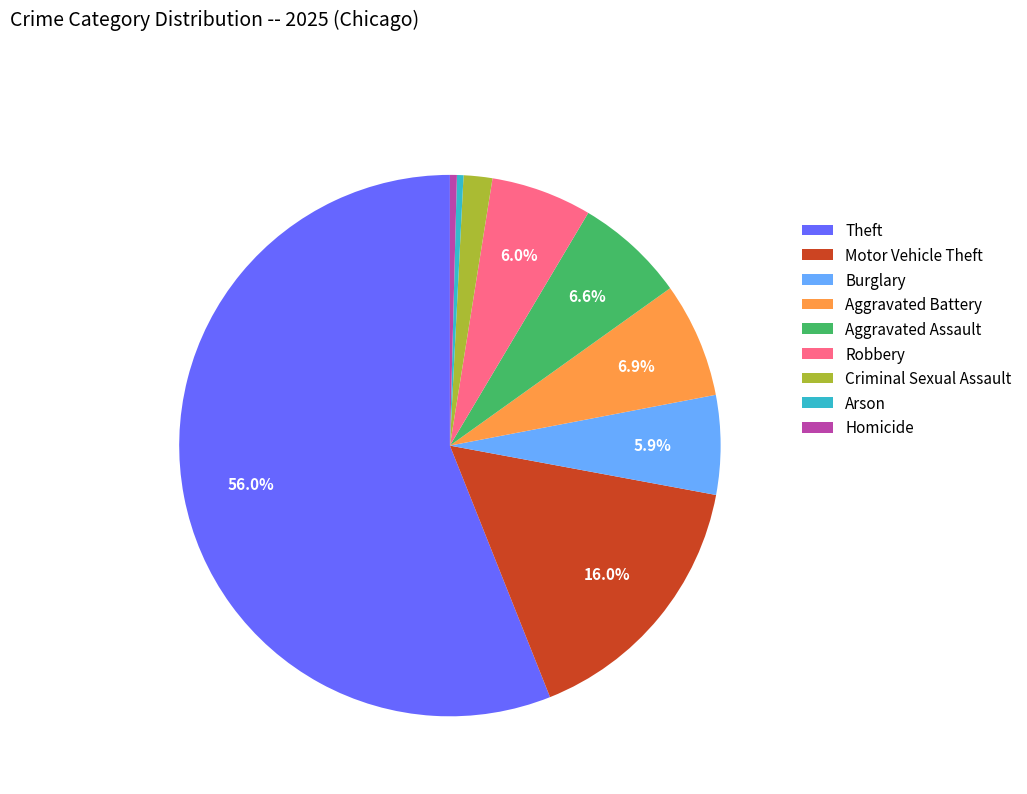

Is there any slice that represents more than half of the pie?

Yes